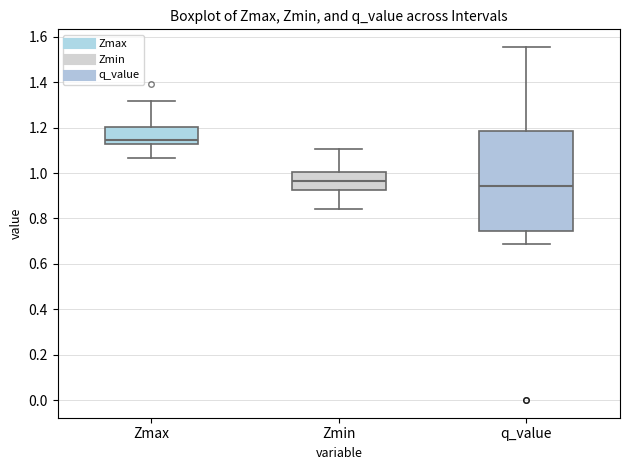

Reading left to right, transcribe this box plot: for each box, give where its median line is, the range the box spans, and where its two whiskers end, as read against the y-axis. The values are not printed on the chart, so give them approximately, as read against the axis.

Zmax: median 1.14, box 1.12 to 1.20, whiskers 1.06 to 1.32
Zmin: median 0.96, box 0.92 to 1.00, whiskers 0.84 to 1.10
q_value: median 0.94, box 0.74 to 1.18, whiskers 0.68 to 1.56